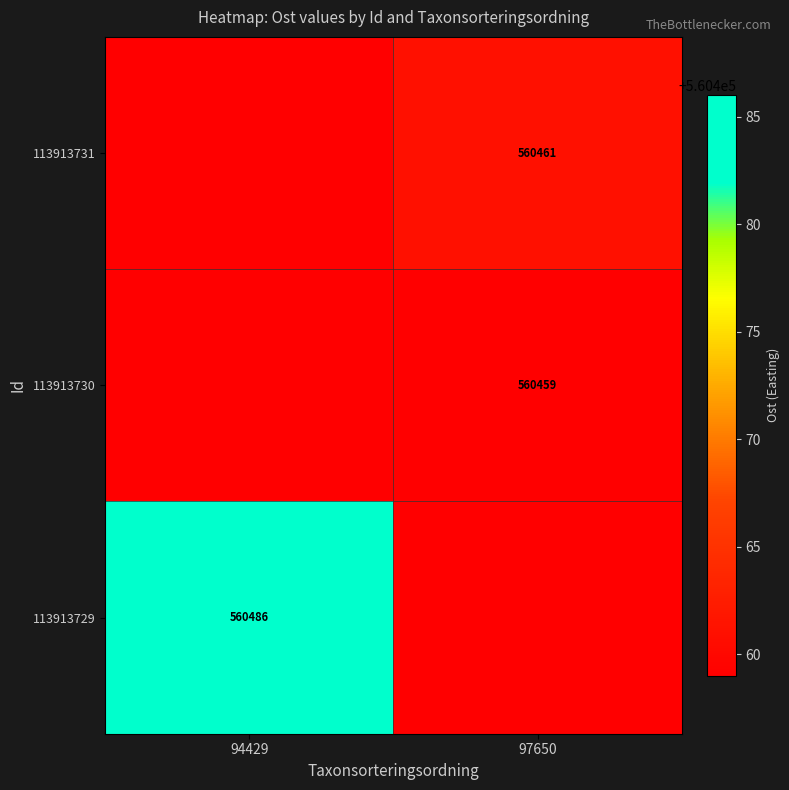

At which category is the sum across all series the highest?

97650